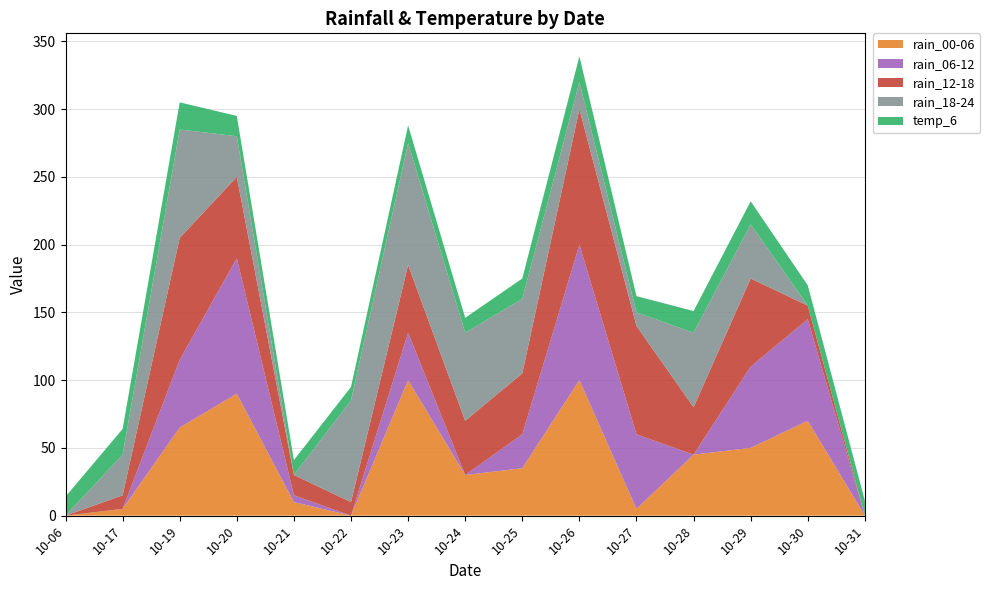

Reading left to right, list all the values displayed in this chart.

rain_00-06: 2023-10-06=0	2023-10-17=5	2023-10-19=65	2023-10-20=90	2023-10-21=10	2023-10-22=0	2023-10-23=100	2023-10-24=30	2023-10-25=35	2023-10-26=100	2023-10-27=5	2023-10-28=45	2023-10-29=50	2023-10-30=70	2023-10-31=0
rain_06-12: 2023-10-06=0	2023-10-17=0	2023-10-19=50	2023-10-20=100	2023-10-21=5	2023-10-22=0	2023-10-23=35	2023-10-24=0	2023-10-25=25	2023-10-26=100	2023-10-27=55	2023-10-28=0	2023-10-29=60	2023-10-30=75	2023-10-31=0
rain_12-18: 2023-10-06=0	2023-10-17=10	2023-10-19=90	2023-10-20=60	2023-10-21=15	2023-10-22=10	2023-10-23=50	2023-10-24=40	2023-10-25=45	2023-10-26=100	2023-10-27=80	2023-10-28=35	2023-10-29=65	2023-10-30=10	2023-10-31=0
rain_18-24: 2023-10-06=0	2023-10-17=30	2023-10-19=80	2023-10-20=30	2023-10-21=0	2023-10-22=75	2023-10-23=90	2023-10-24=65	2023-10-25=55	2023-10-26=20	2023-10-27=10	2023-10-28=55	2023-10-29=40	2023-10-30=0	2023-10-31=0
temp_6: 2023-10-06=14	2023-10-17=19	2023-10-19=20	2023-10-20=15	2023-10-21=11	2023-10-22=10	2023-10-23=13	2023-10-24=11	2023-10-25=15	2023-10-26=19	2023-10-27=12	2023-10-28=16	2023-10-29=17	2023-10-30=15	2023-10-31=11